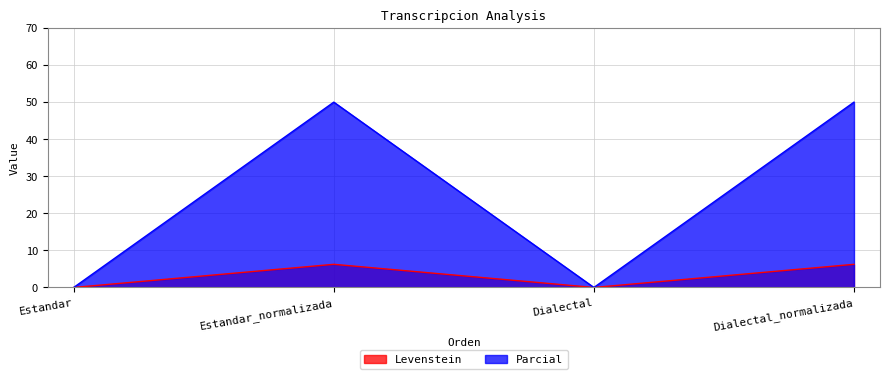

Reading left to right, list all the values displayed in this chart.

Levenstein: Estandar=0.0	Estandar_normalizada=6.2	Dialectal=0.0	Dialectal_normalizada=6.2
Parcial: Estandar=0.0	Estandar_normalizada=50.0	Dialectal=0.0	Dialectal_normalizada=50.0